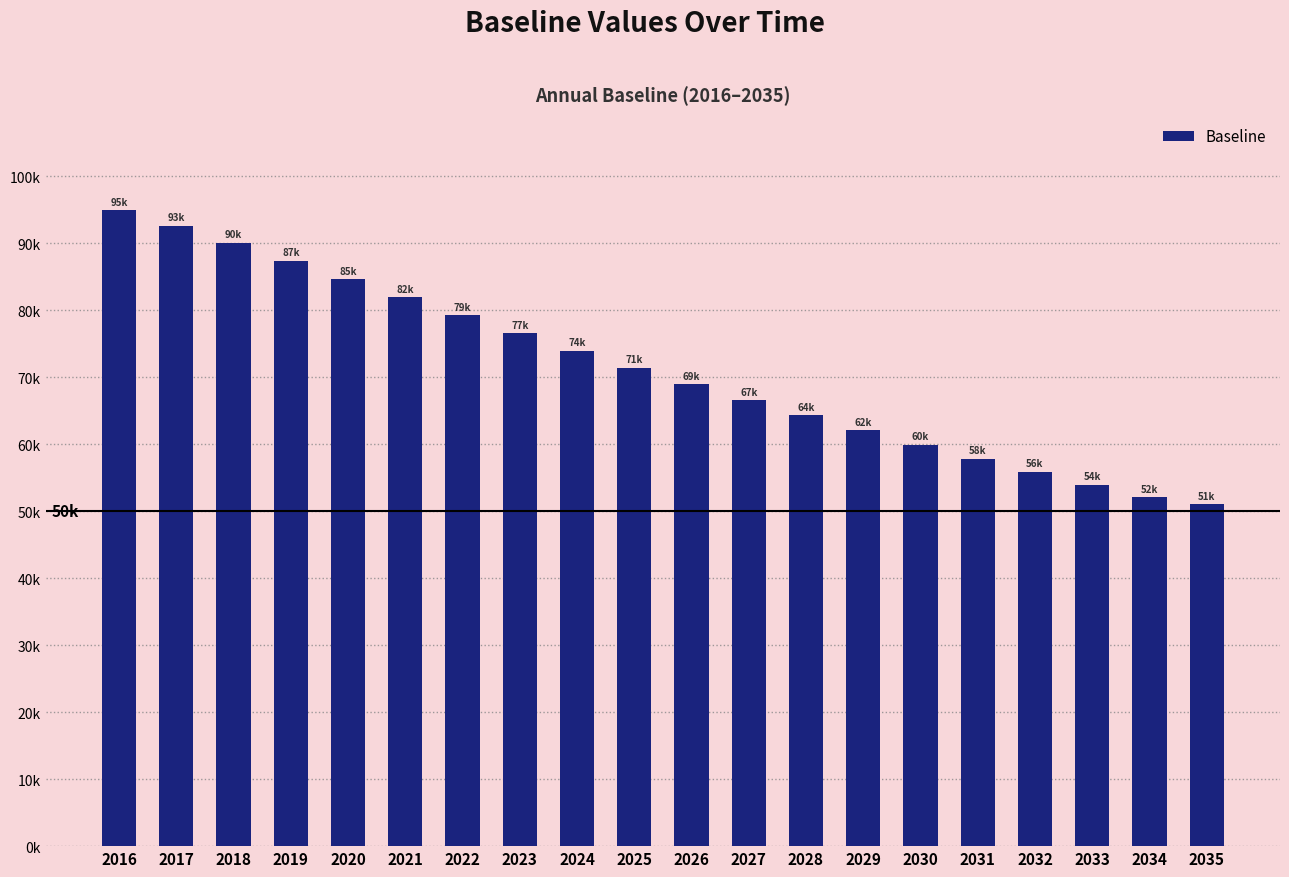

What is the average value?

71262.3